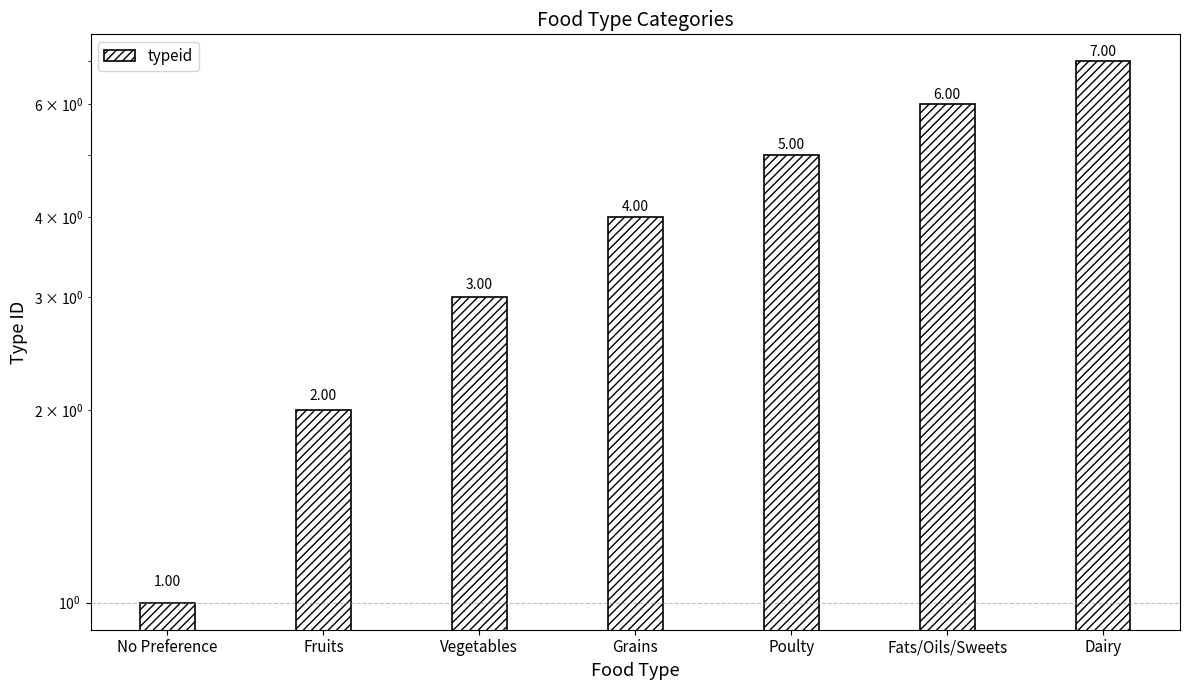

How many values are below 4?

3